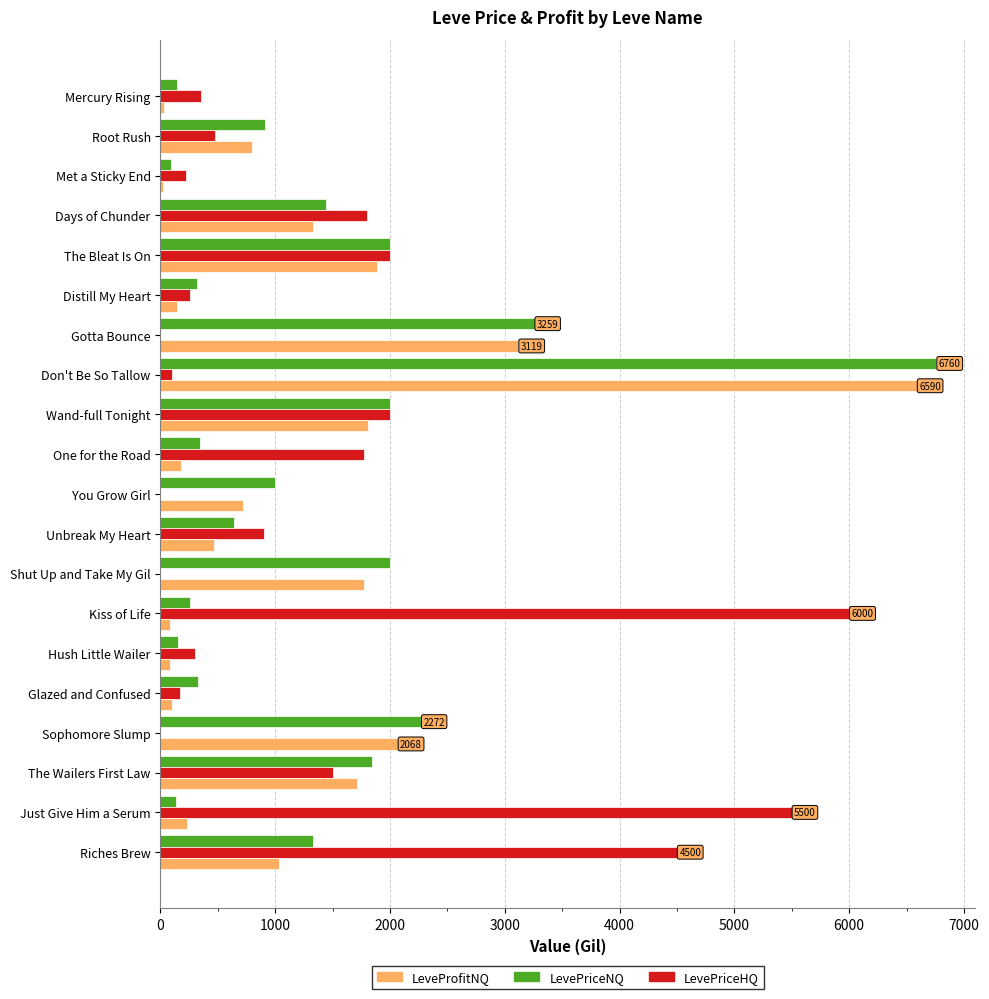

How many data points in LeveProfitNQ are above 798?

10